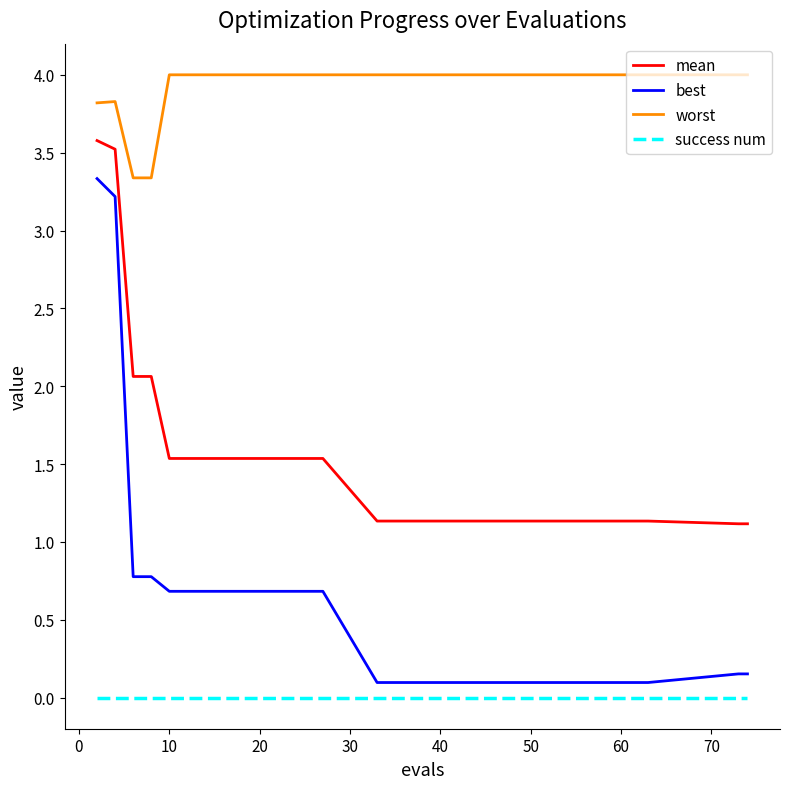

What is the difference between the maximum and minimum values in the worst series?

0.7